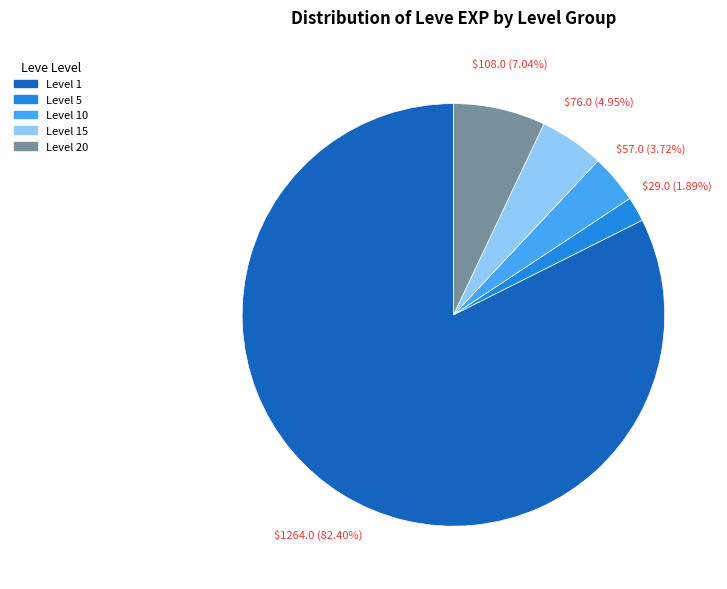

How many slices are in this pie chart?

5